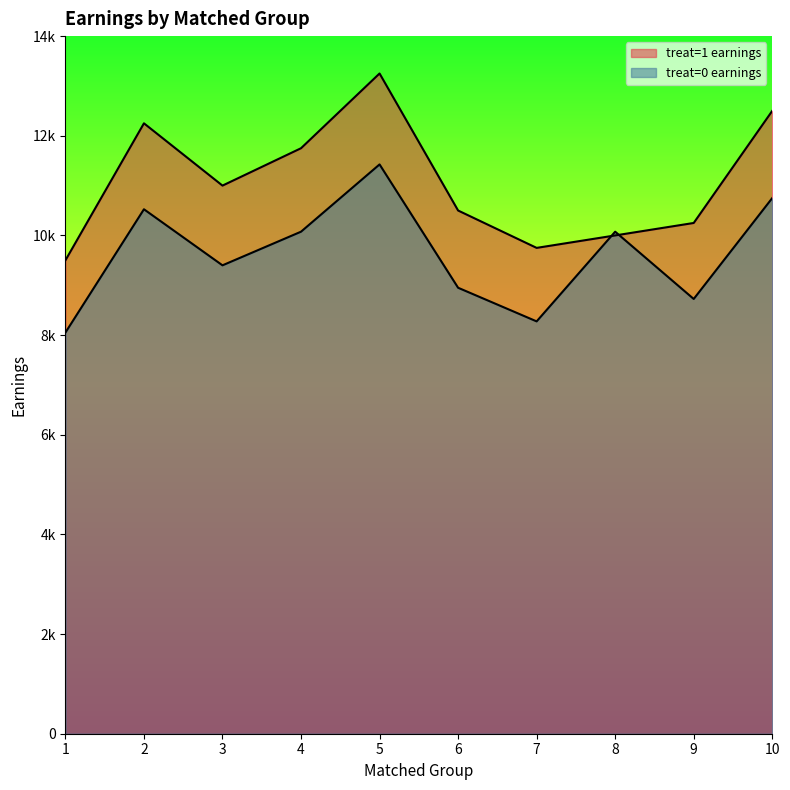

How many lines are shown in the chart?

2